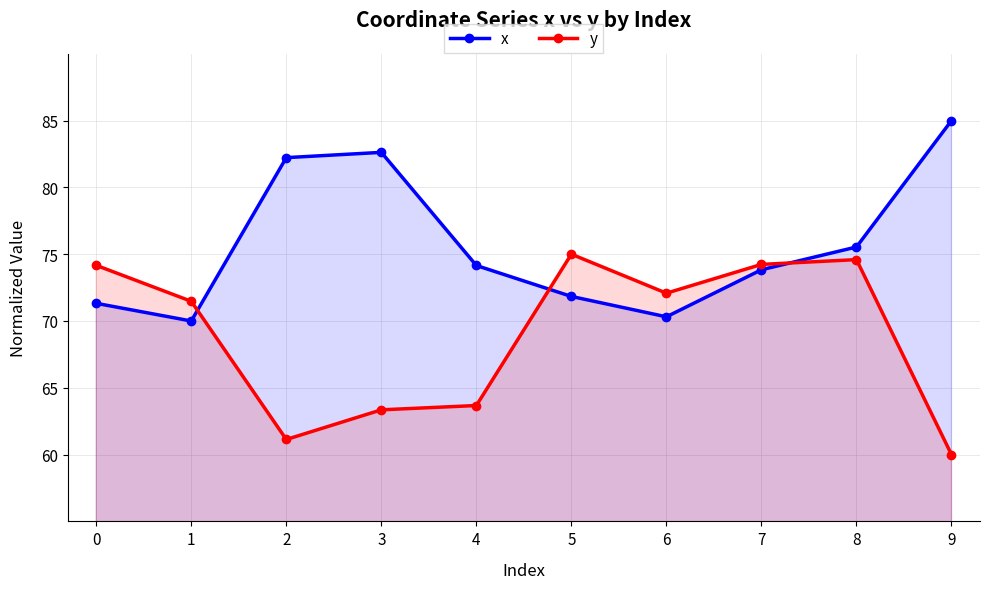

What is the difference between the x values at 2 and 8?

6.7